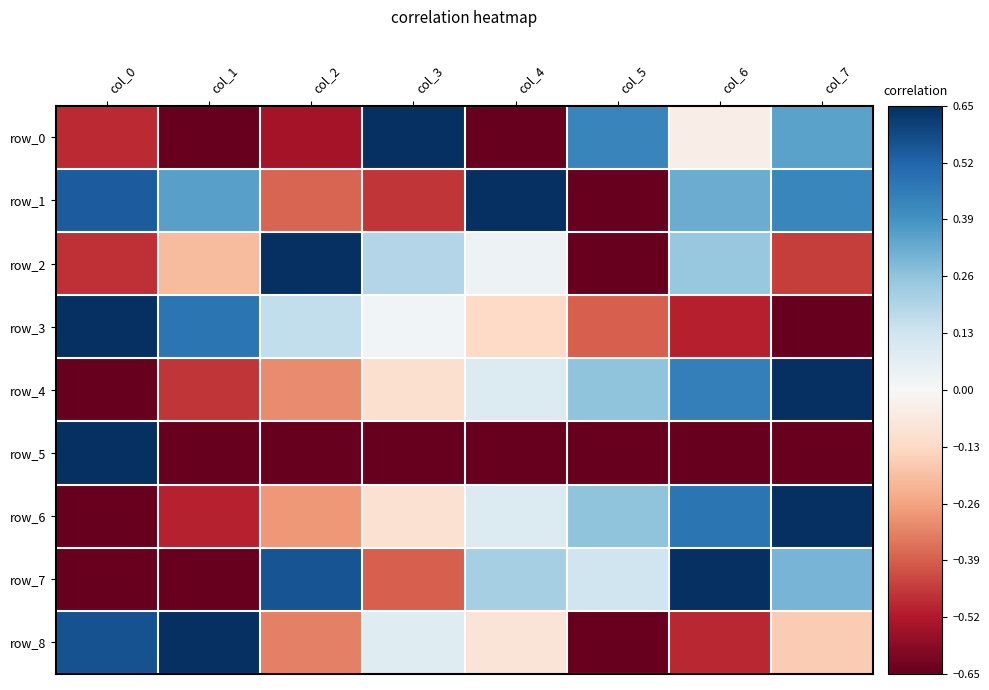

How many values in row_7 are below zero?

3